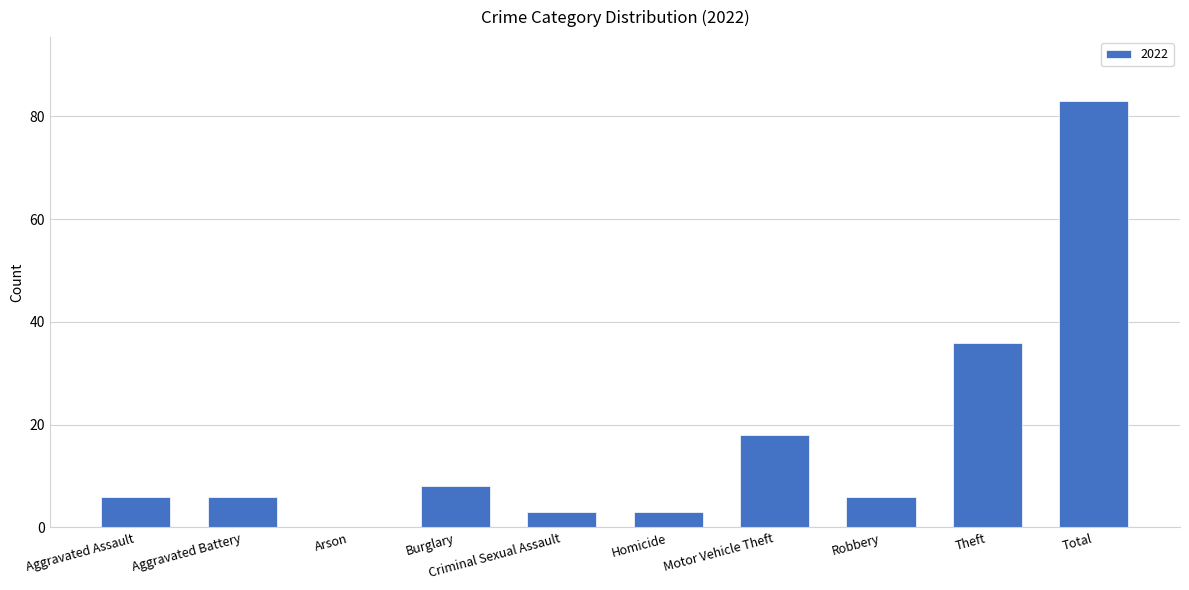

True or false: the data shows 18 at Motor Vehicle Theft.

True